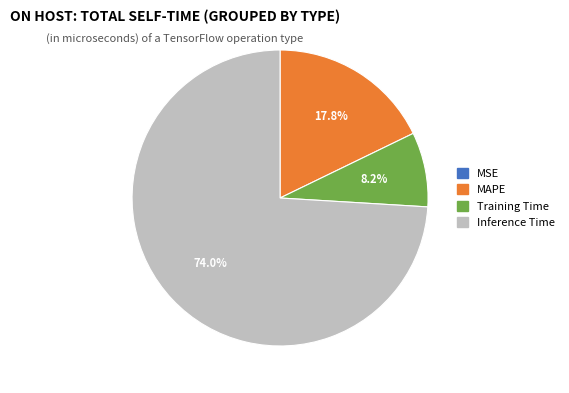

Is there a majority slice in this chart?

Yes